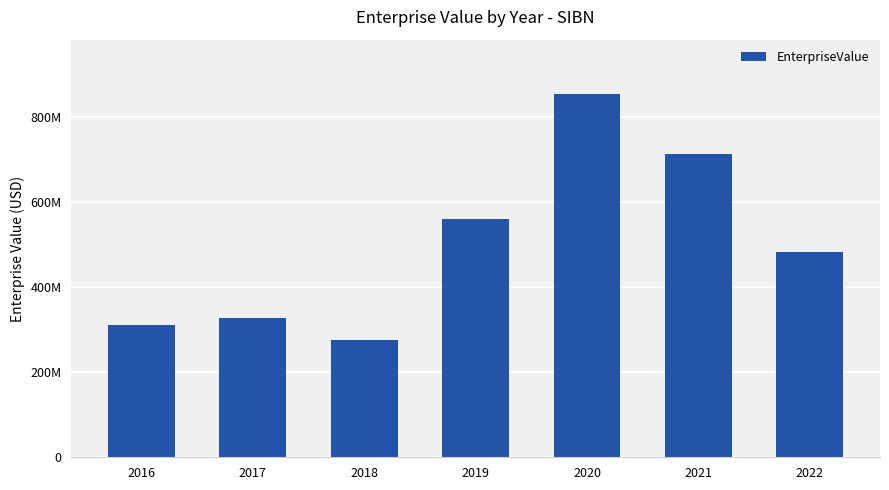

Reading left to right, extract all data points from this chart.

2016=311946703.6	2017=326832703.6	2018=277027432.8	2019=559966570.0	2020=854743212.9	2021=713230105.3	2022=483857806.4